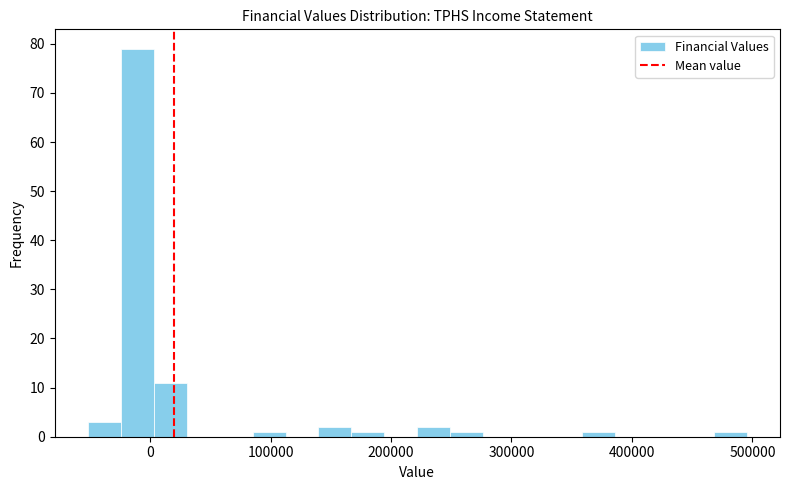

Around what value on the x-axis is the tallest bar? Give the approximate position of its centre, as read against the axis.

-10000